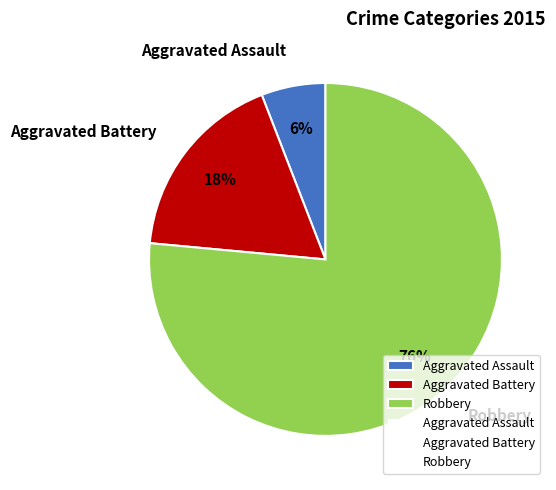

Which slice is the smallest?

Aggravated Assault